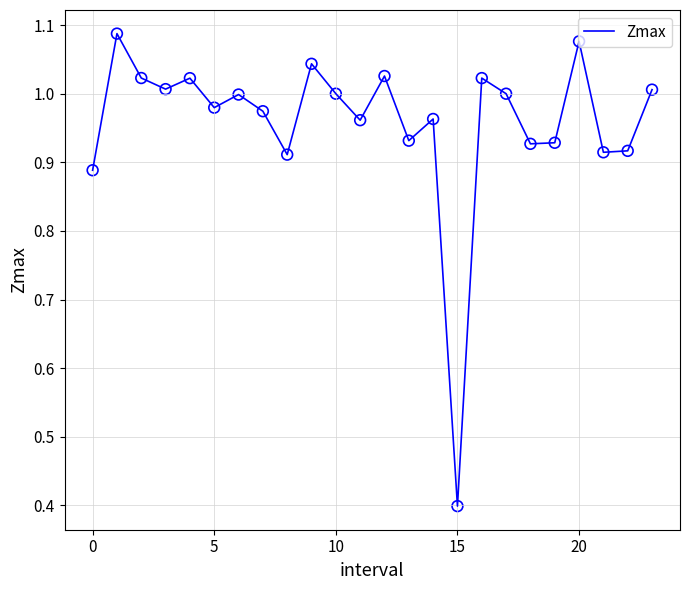

What is the minimum value shown in the chart?

0.4